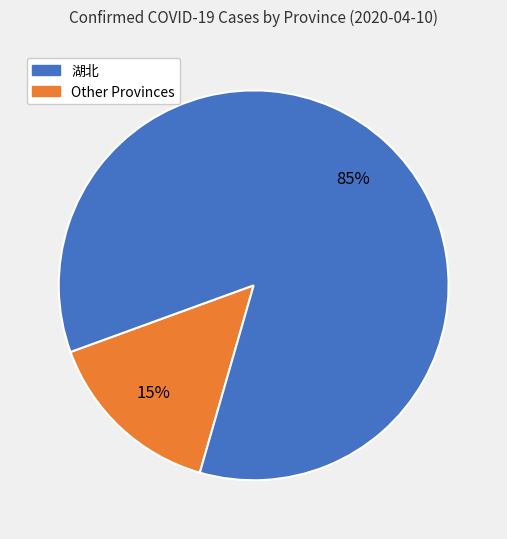

Is there a majority slice in this chart?

Yes